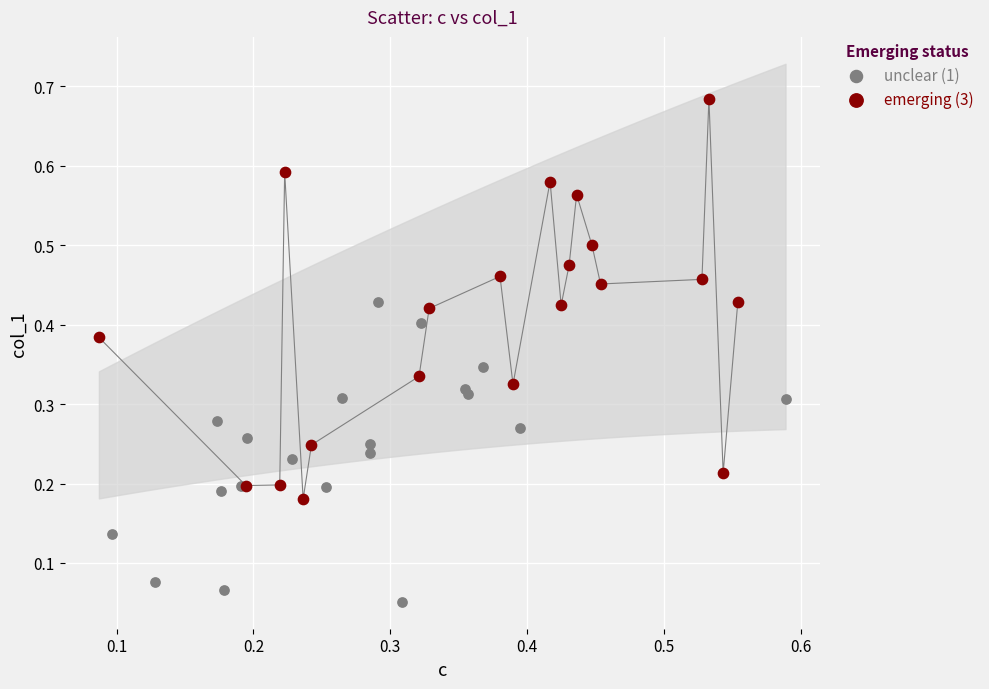

Which series has the widest spread of Y values?

emerging (3)